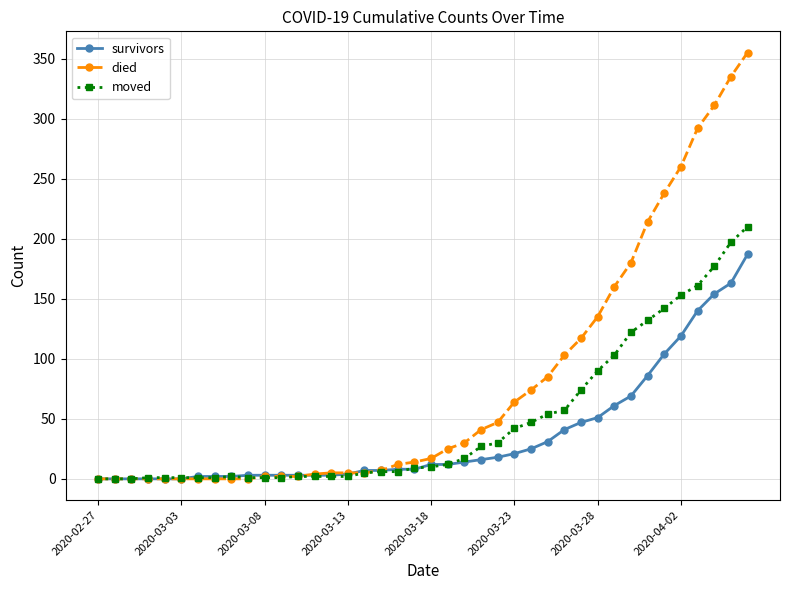

At how many categories does at least one series exceed 231?

6